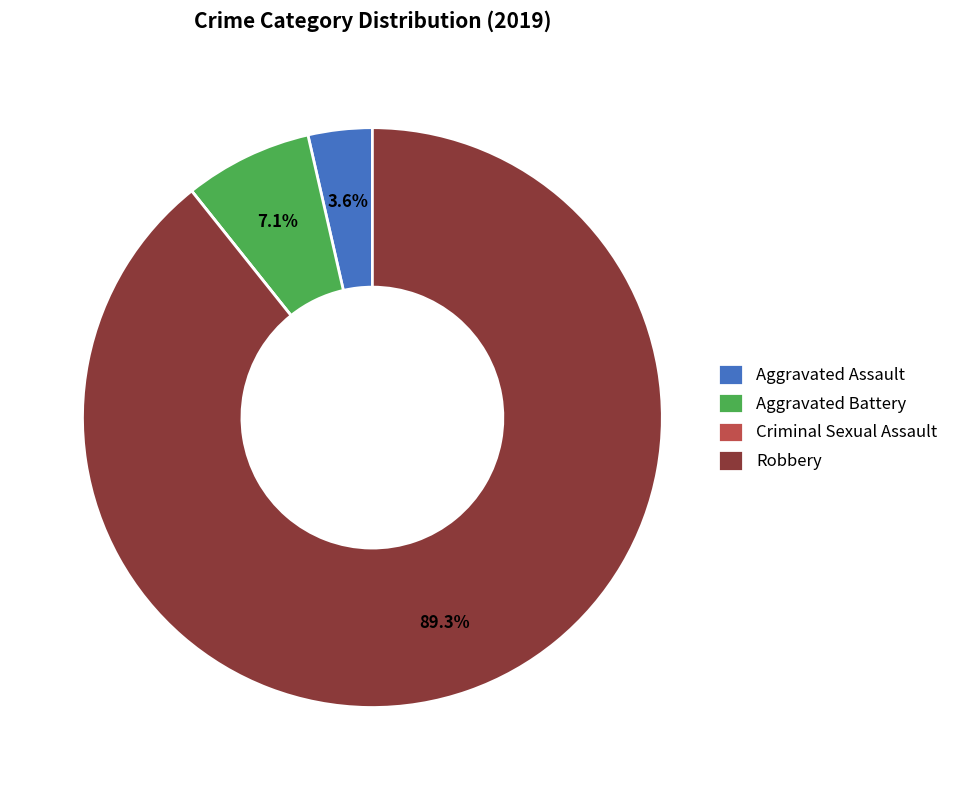

Is it true that Aggravated Assault is 17% of the pie?

False